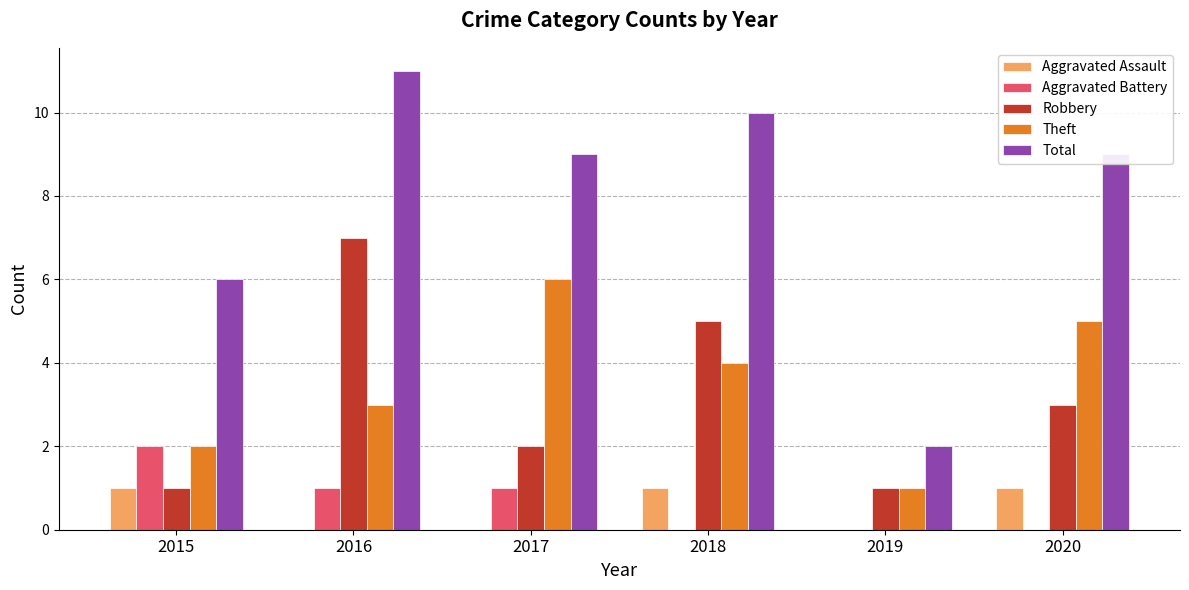

What is the total value across all series at 2015?

12